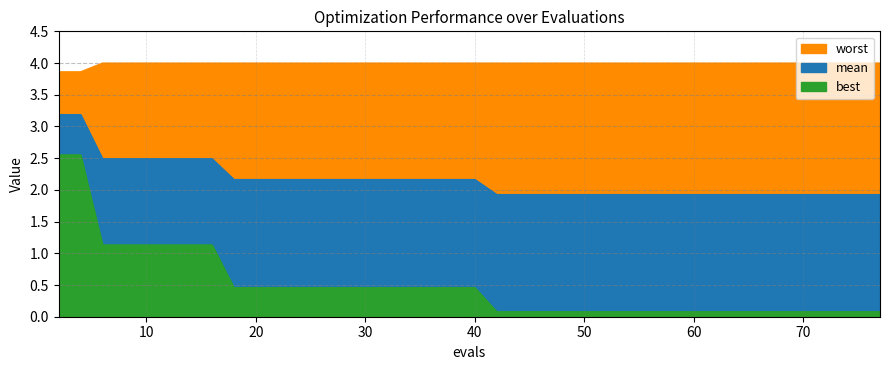

Reading left to right, transcribe all the data shown in this chart.

mean: 3.2	3.2	2.5	2.5	2.5	2.5	2.5	2.5	2.2	2.2	2.2	2.2	2.2	2.2	2.2	2.2	2.2	2.2	2.2	2.2	2.2	1.9	1.9	1.9	1.9	1.9	1.9	1.9	1.9	1.9	1.9	1.9	1.9	1.9	1.9	1.9	1.9	1.9	1.9	1.9
best: 2.6	2.6	1.1	1.1	1.1	1.1	1.1	1.1	0.5	0.5	0.5	0.5	0.5	0.5	0.5	0.5	0.5	0.5	0.5	0.5	0.5	0.1	0.1	0.1	0.1	0.1	0.1	0.1	0.1	0.1	0.1	0.1	0.1	0.1	0.1	0.1	0.1	0.1	0.1	0.1
worst: 3.9	3.9	4.0	4.0	4.0	4.0	4.0	4.0	4.0	4.0	4.0	4.0	4.0	4.0	4.0	4.0	4.0	4.0	4.0	4.0	4.0	4.0	4.0	4.0	4.0	4.0	4.0	4.0	4.0	4.0	4.0	4.0	4.0	4.0	4.0	4.0	4.0	4.0	4.0	4.0